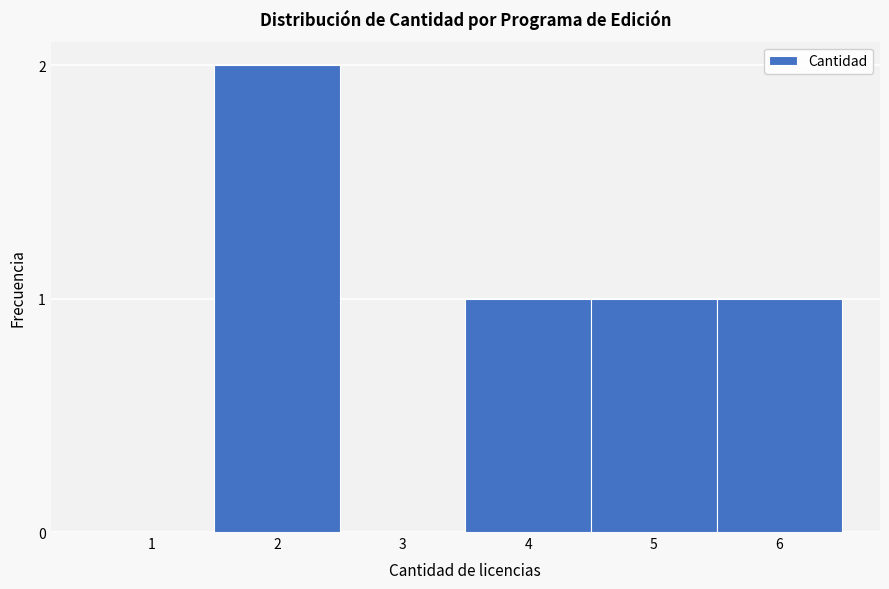

Reading right to left, extract all data points from this chart.

6=1	5=1	4=1	3=0	2=2	1=0